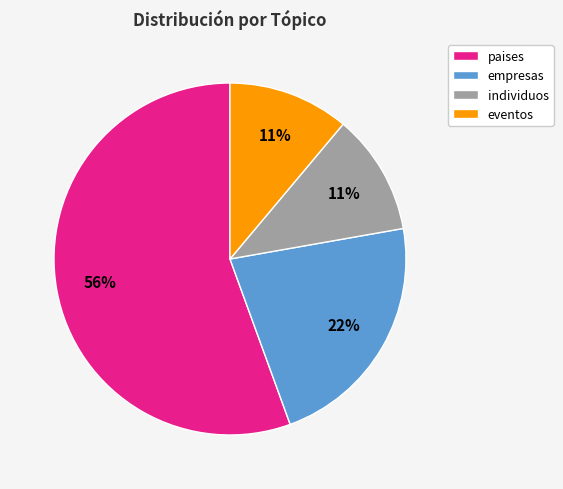

Combined, do individuos and eventos account for over 50%?

No